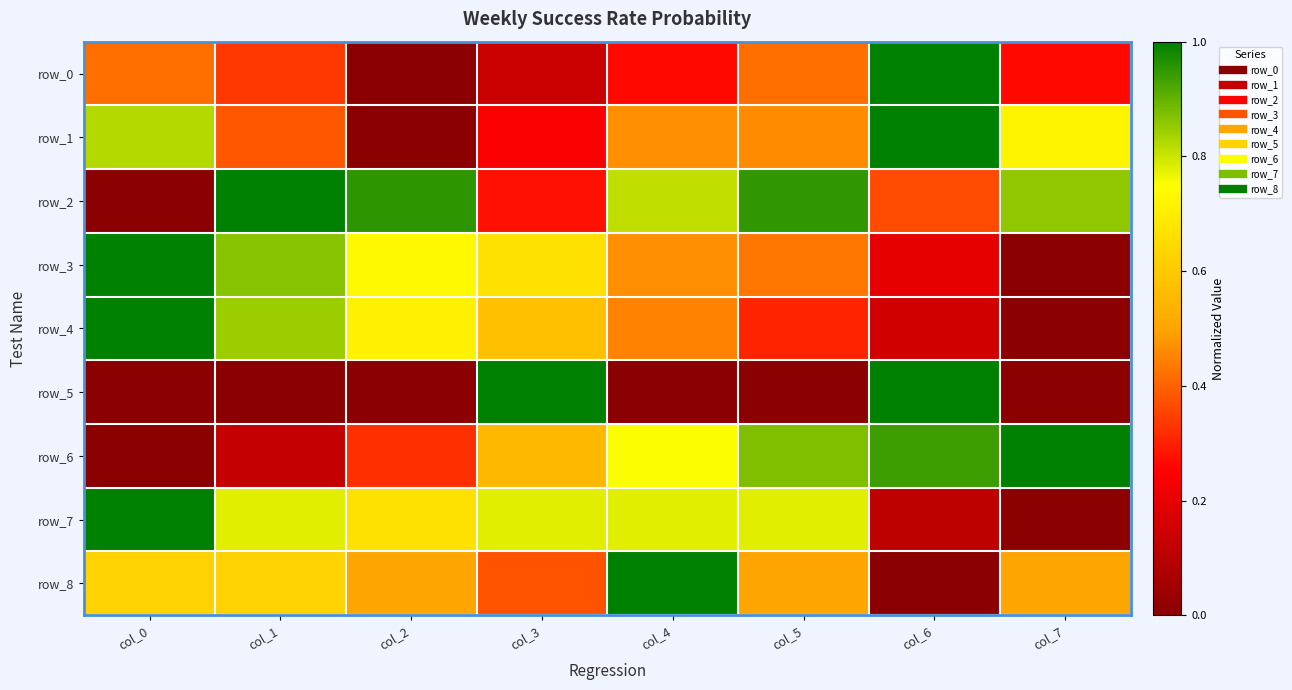

At which category does the chart reach its minimum across all series?

col_2